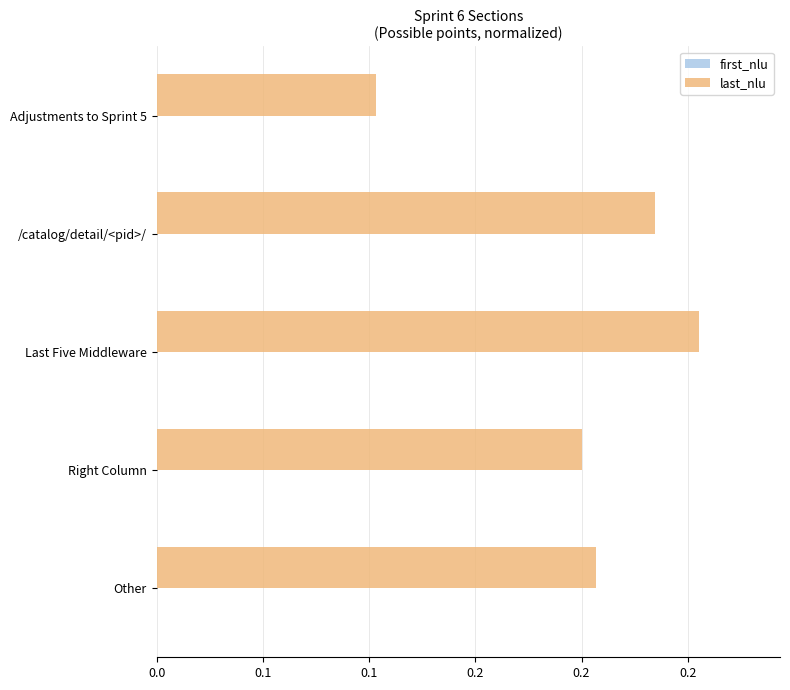

What is the minimum value shown in the chart?

0.1